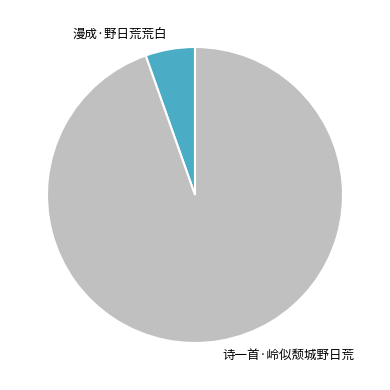

How many slices are in this pie chart?

2